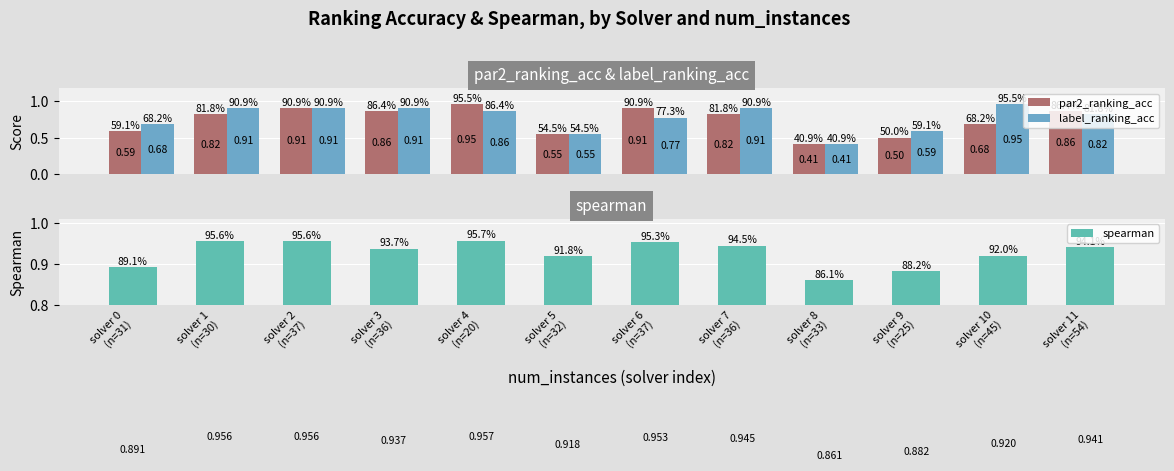

Is it true that label_ranking_acc equals 0.6 at solver 9
(n=25)?

True